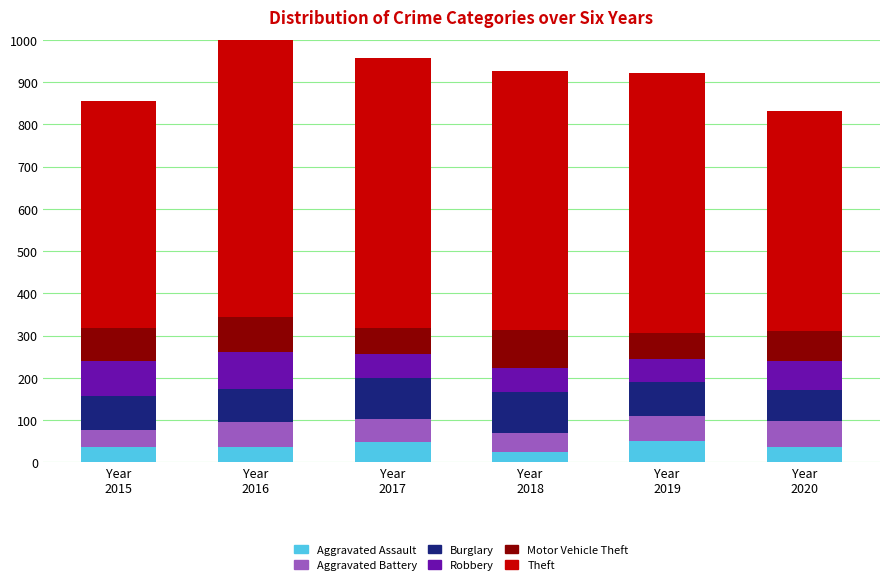

What is the total value across all series at Year
2015?

856